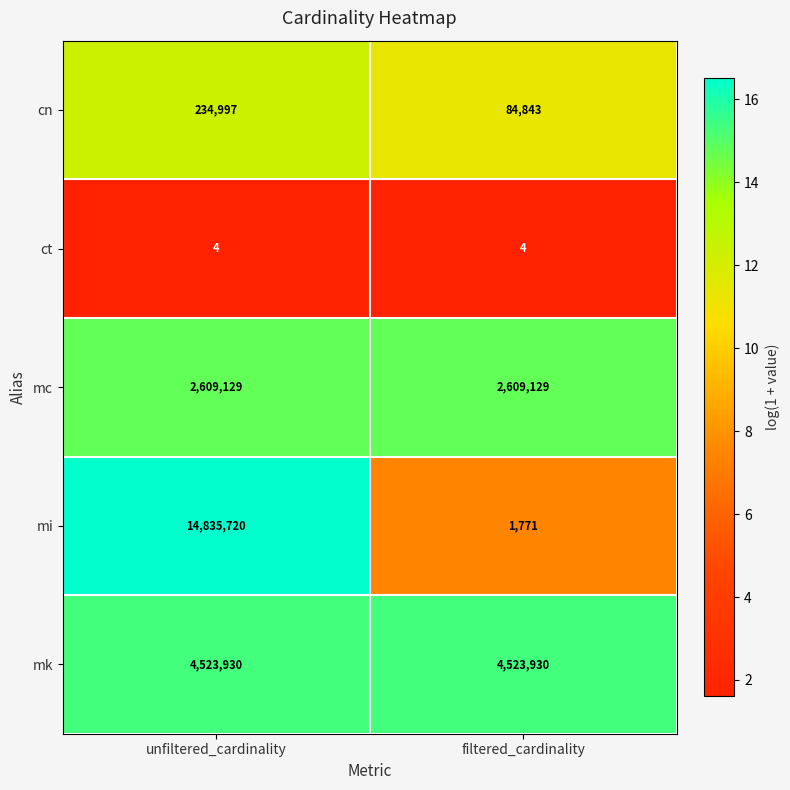

Reading left to right, list all the values displayed in this chart.

cn: 234997	84843
ct: 4	4
mc: 2609129	2609129
mi: 14835720	1771
mk: 4523930	4523930